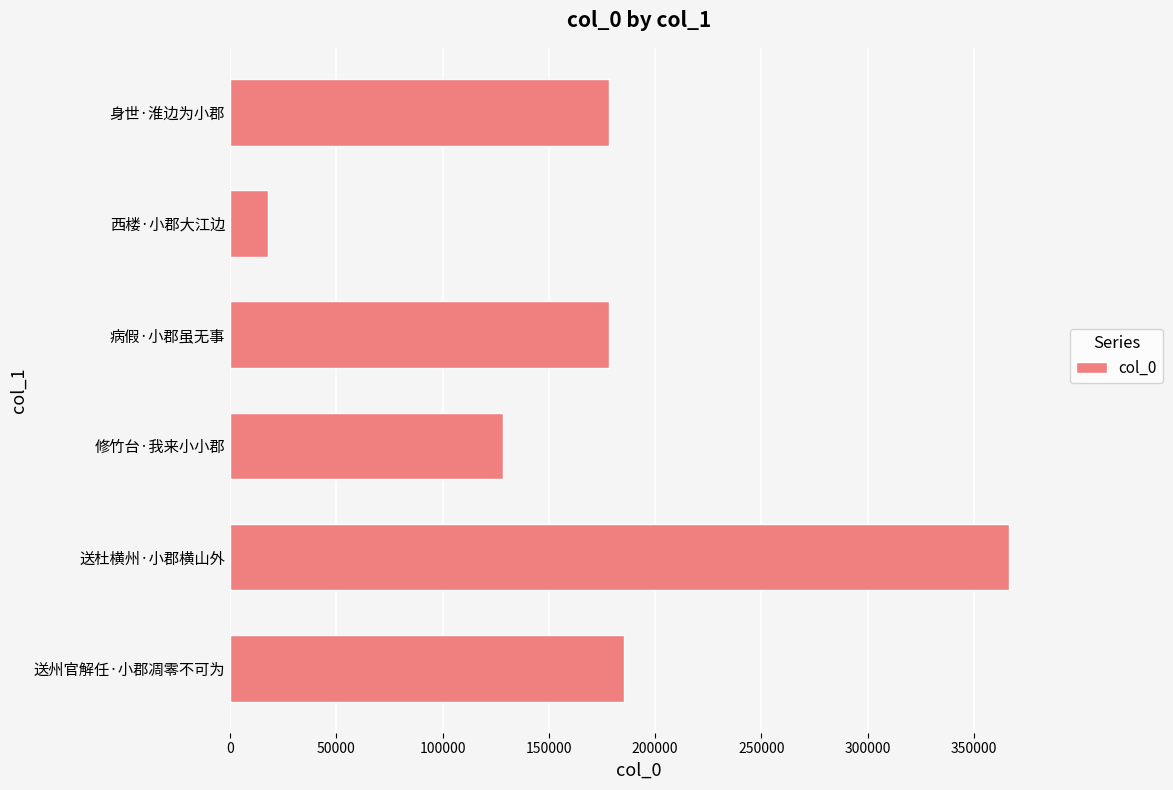

True or false: the data shows 200765 at 修竹台·我来小小郡.

False